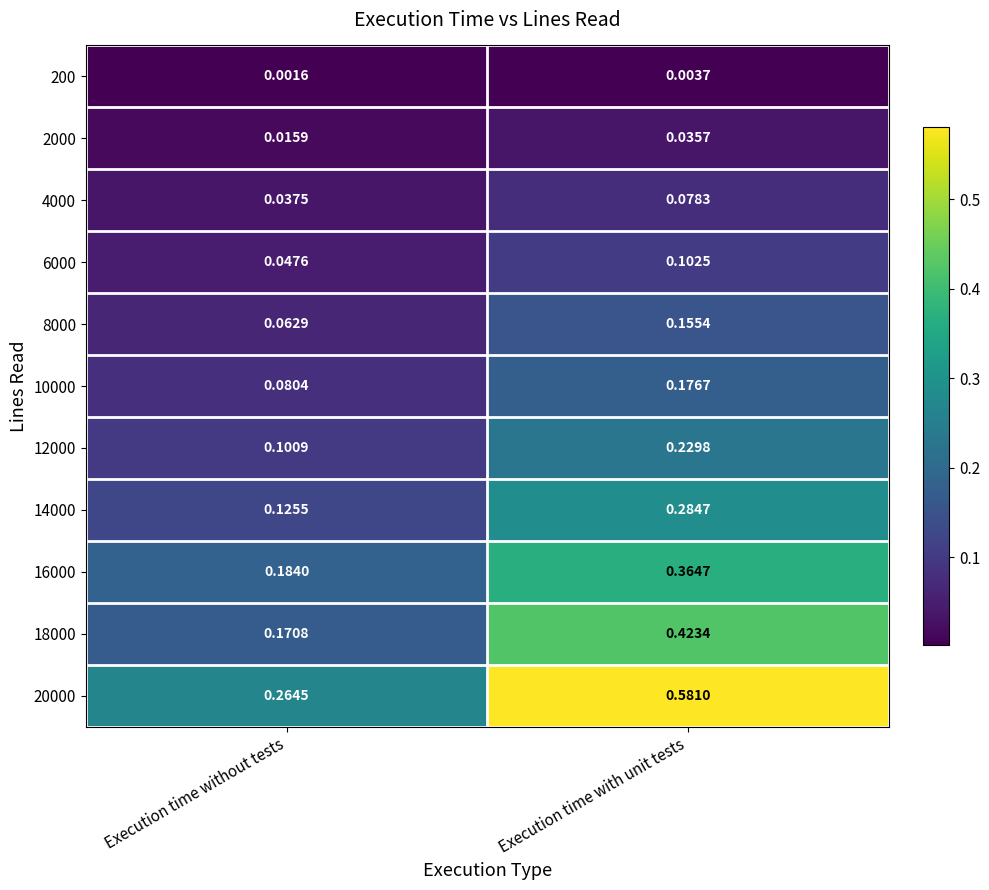

At which category does the chart reach its peak across all series?

Execution time with unit tests